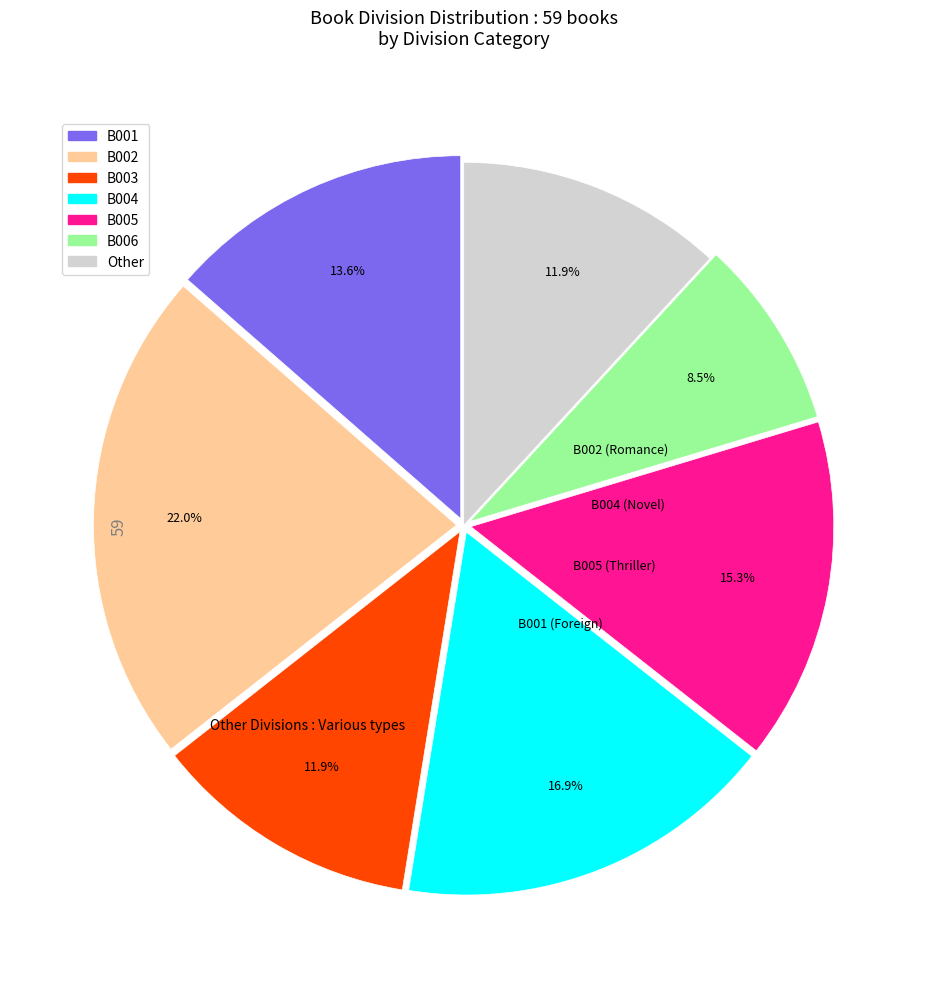

The B003 slice represents 12% of the pie. True or false?

True